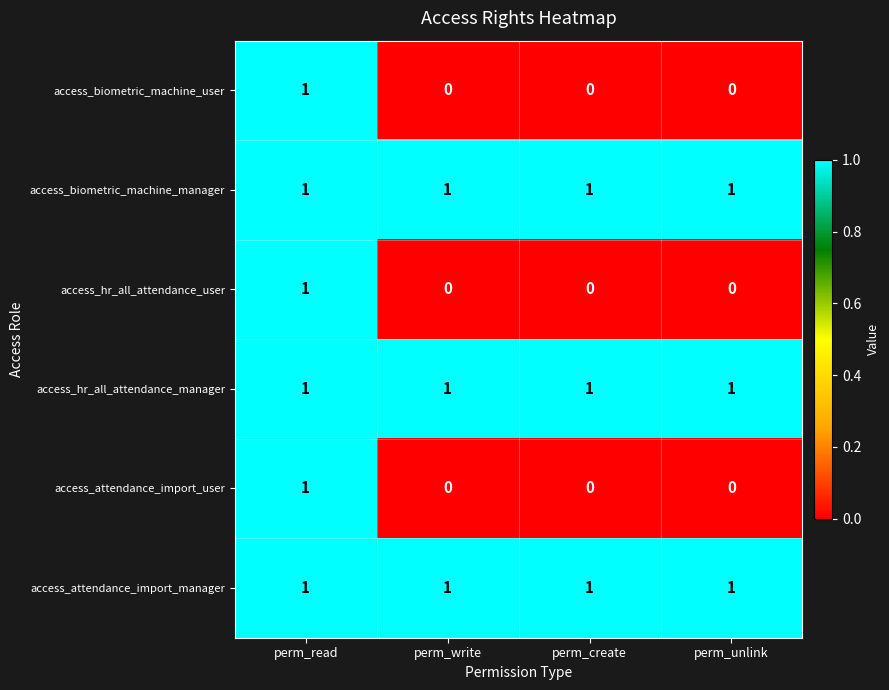

What is the total value across all series at perm_unlink?

3